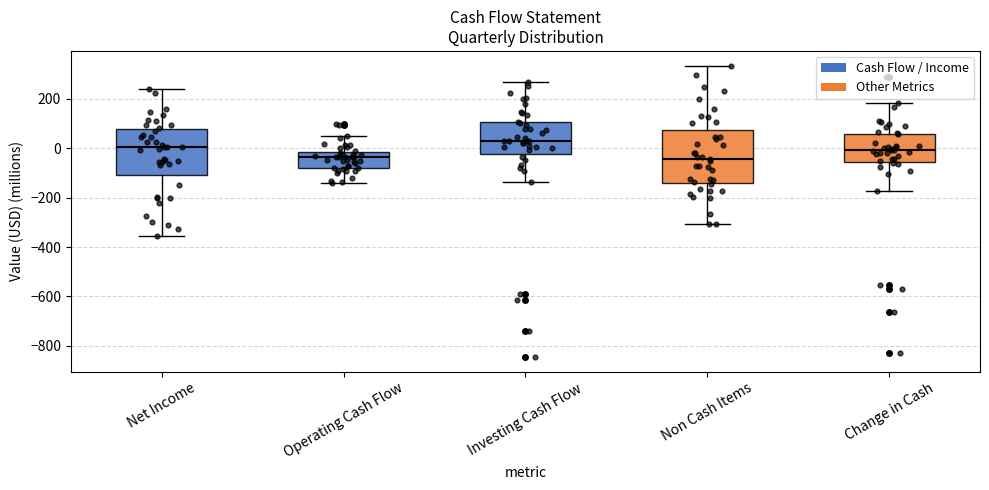

Reading left to right, transcribe this box plot: for each box, give where its median line is, the range the box spans, and where its two whiskers end, as read against the y-axis. The values are not printed on the chart, so give them approximately, as read against the axis.

Net Income: median 0, box -100 to 80, whiskers -360 to 240
Operating Cash Flow: median -40, box -80 to -20, whiskers -140 to 40
Investing Cash Flow: median 20, box -20 to 100, whiskers -140 to 260
Non Cash Items: median -40, box -140 to 80, whiskers -300 to 340
Change in Cash: median 0, box -60 to 60, whiskers -180 to 180